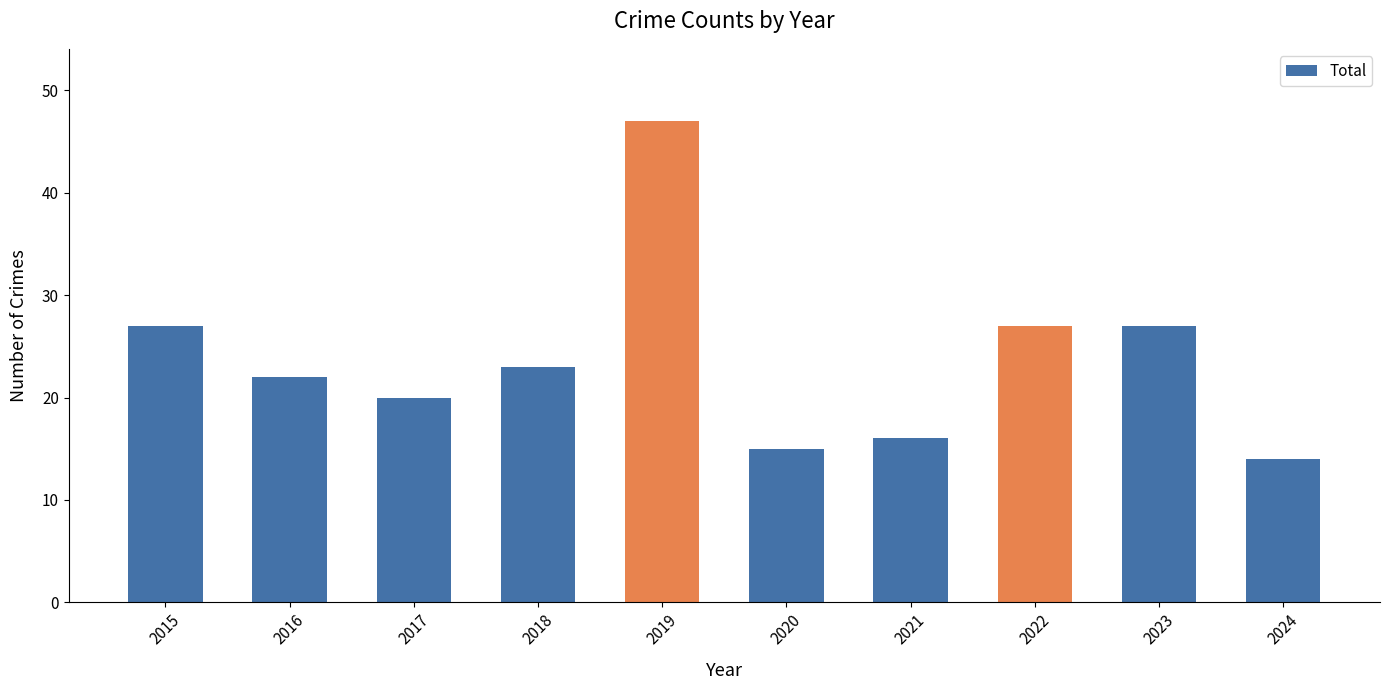

True or false: the data shows 47 at 2019.

True